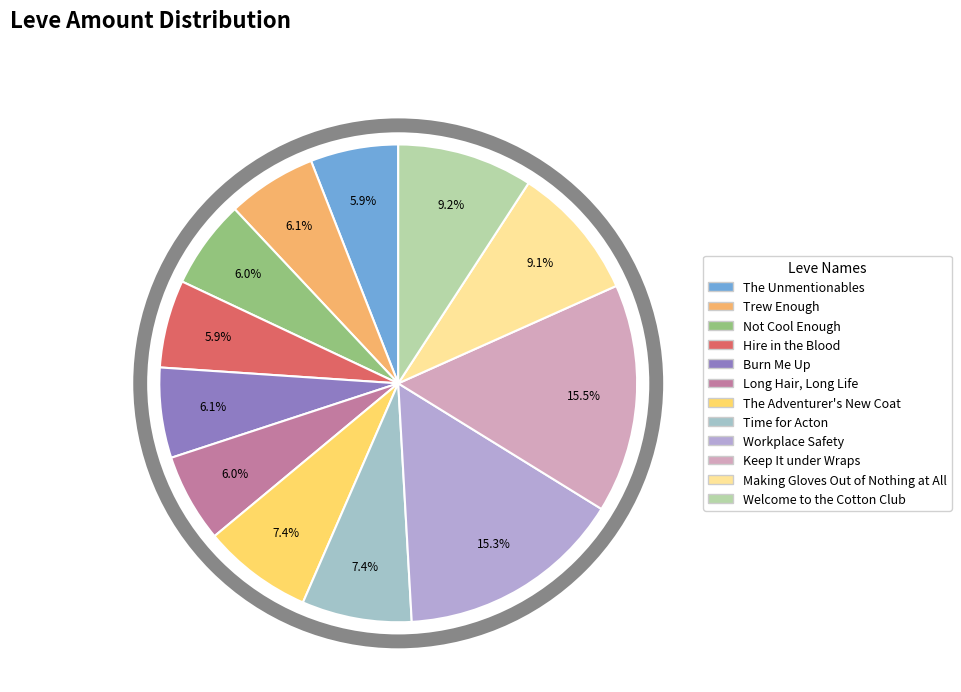

What percentage is NOT represented by Time for Acton?

92.6%